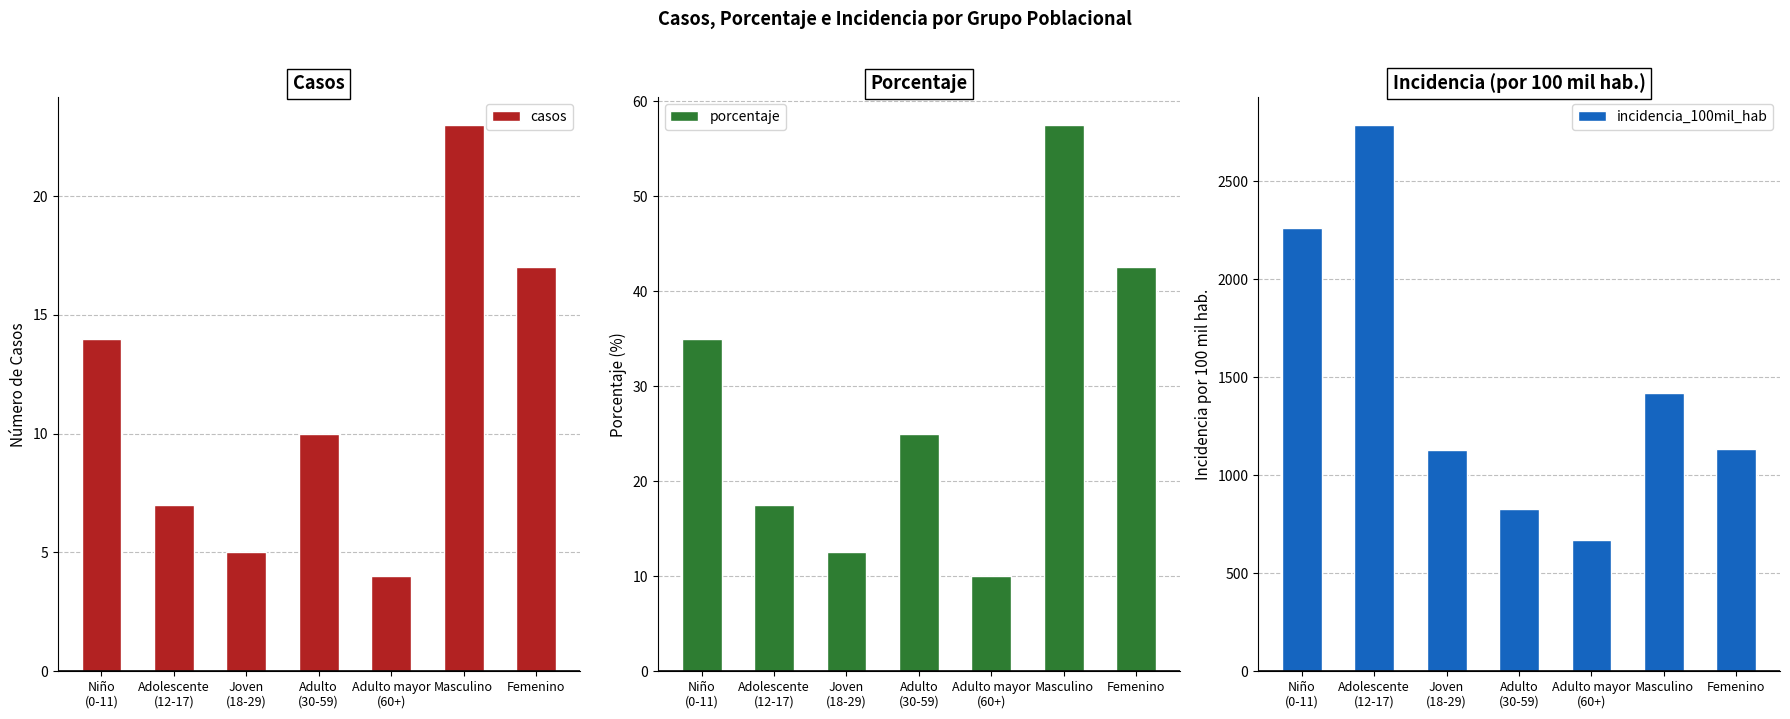

Does the chart contain any negative values?

No